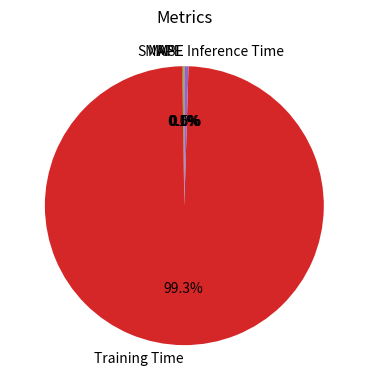

What is the largest slice in the pie chart?

Training Time